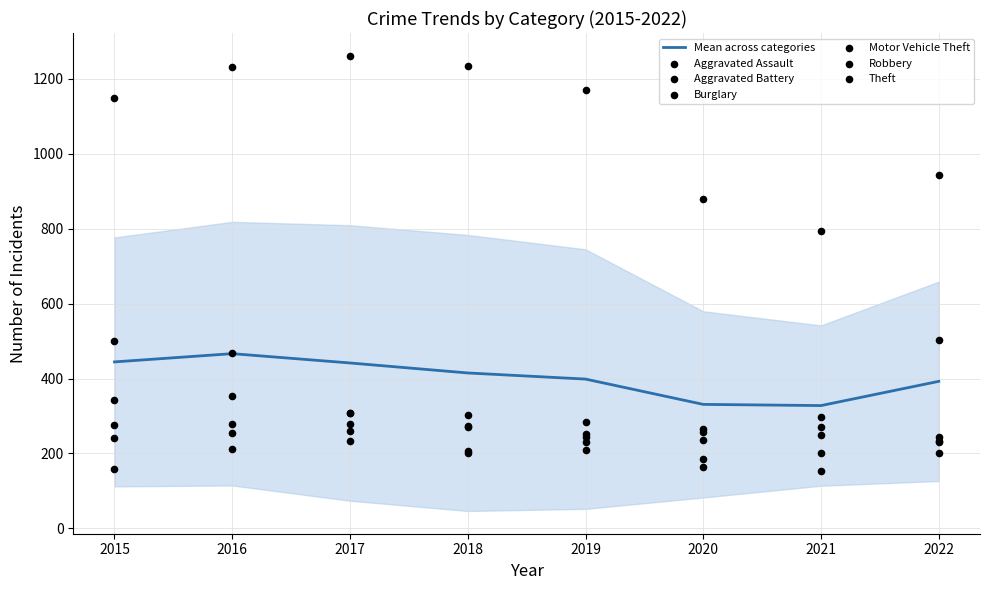

Which series has the widest spread of Y values?

Theft